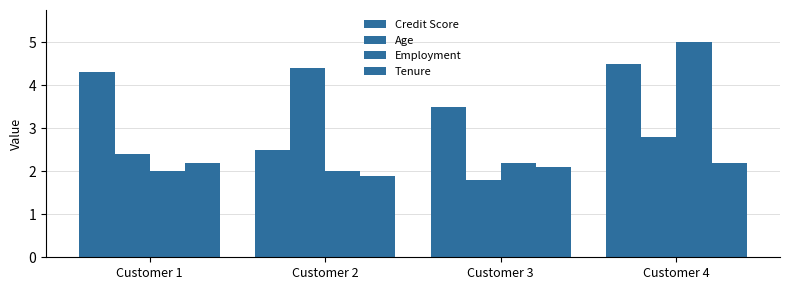

How many categories are shown in the chart?

4